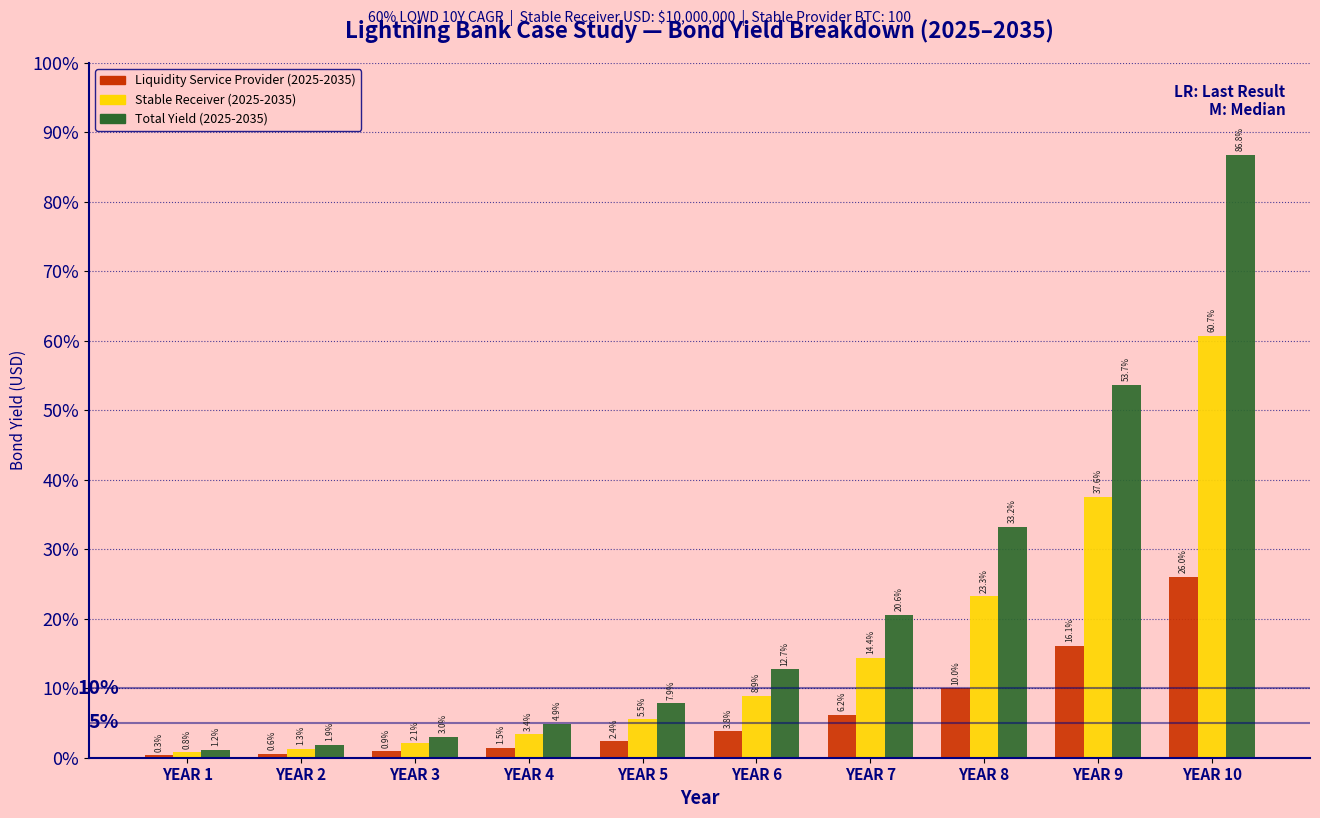

Rank the series by their maximum value, from highest to lowest.

Total Yield (2025-2035), Stable Receiver (2025-2035), Liquidity Service Provider (2025-2035)